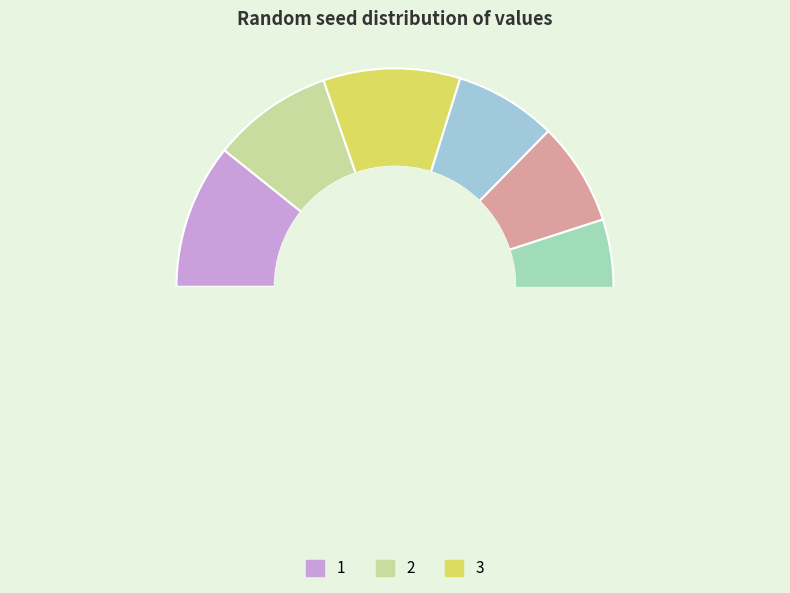

What is the ratio of the value at 3 to the value at 4?

1.3